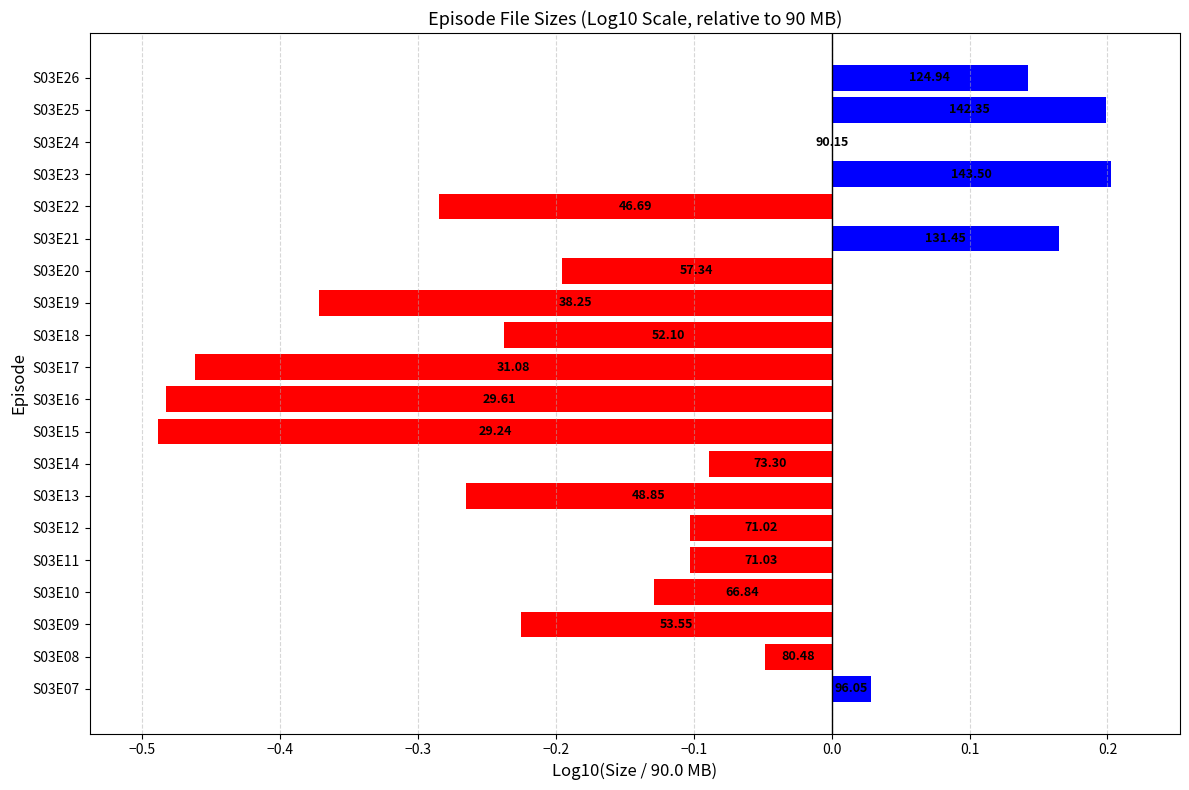

Are the bars horizontal?

Yes